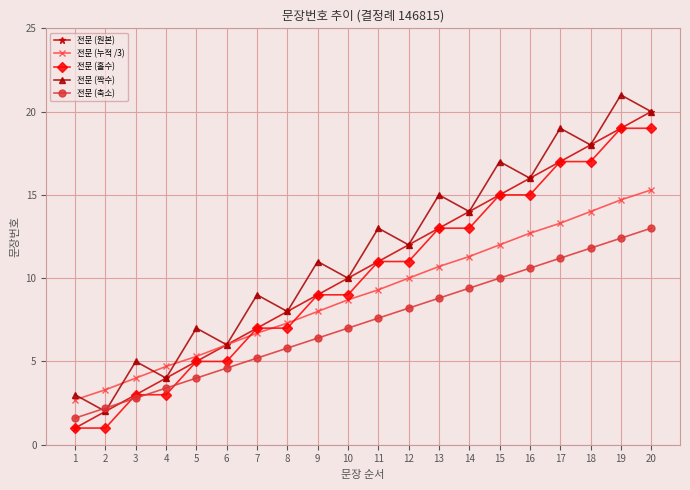

Reading left to right, what are all the values shown in this chart?

전문 (원본): 1.0	2.0	3.0	4.0	5.0	6.0	7.0	8.0	9.0	10.0	11.0	12.0	13.0	14.0	15.0	16.0	17.0	18.0	19.0	20.0
전문 (누적 /3): 2.7	3.3	4.0	4.7	5.3	6.0	6.7	7.3	8.0	8.7	9.3	10.0	10.7	11.3	12.0	12.7	13.3	14.0	14.7	15.3
전문 (홀수): 1.0	1.0	3.0	3.0	5.0	5.0	7.0	7.0	9.0	9.0	11.0	11.0	13.0	13.0	15.0	15.0	17.0	17.0	19.0	19.0
전문 (짝수): 3.0	2.0	5.0	4.0	7.0	6.0	9.0	8.0	11.0	10.0	13.0	12.0	15.0	14.0	17.0	16.0	19.0	18.0	21.0	20.0
전문 (축소): 1.6	2.2	2.8	3.4	4.0	4.6	5.2	5.8	6.4	7.0	7.6	8.2	8.8	9.4	10.0	10.6	11.2	11.8	12.4	13.0